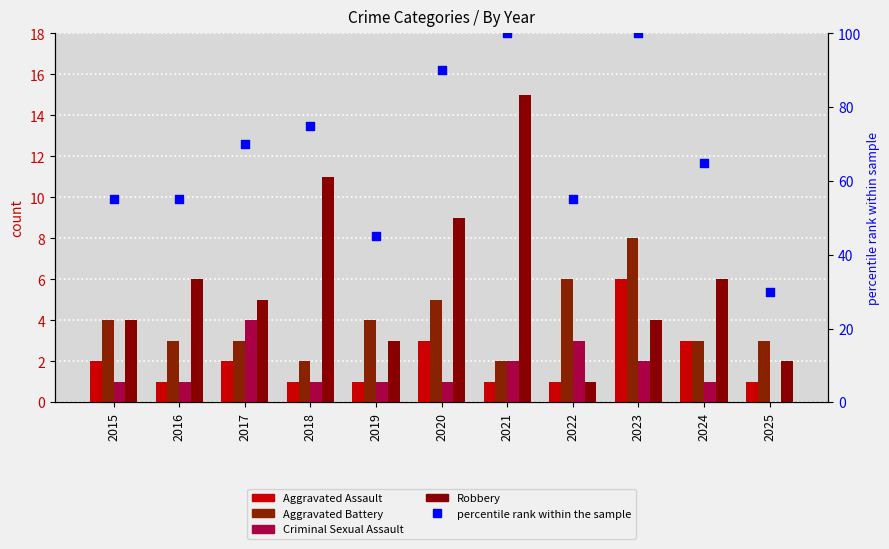

What are all the series names shown in the legend?

Aggravated Assault, Aggravated Battery, Criminal Sexual Assault, Robbery, percentile rank within the sample